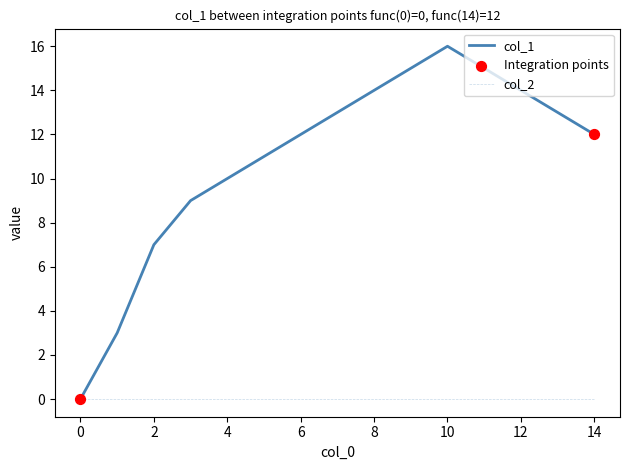

Which series has the largest range (max minus min)?

col_1